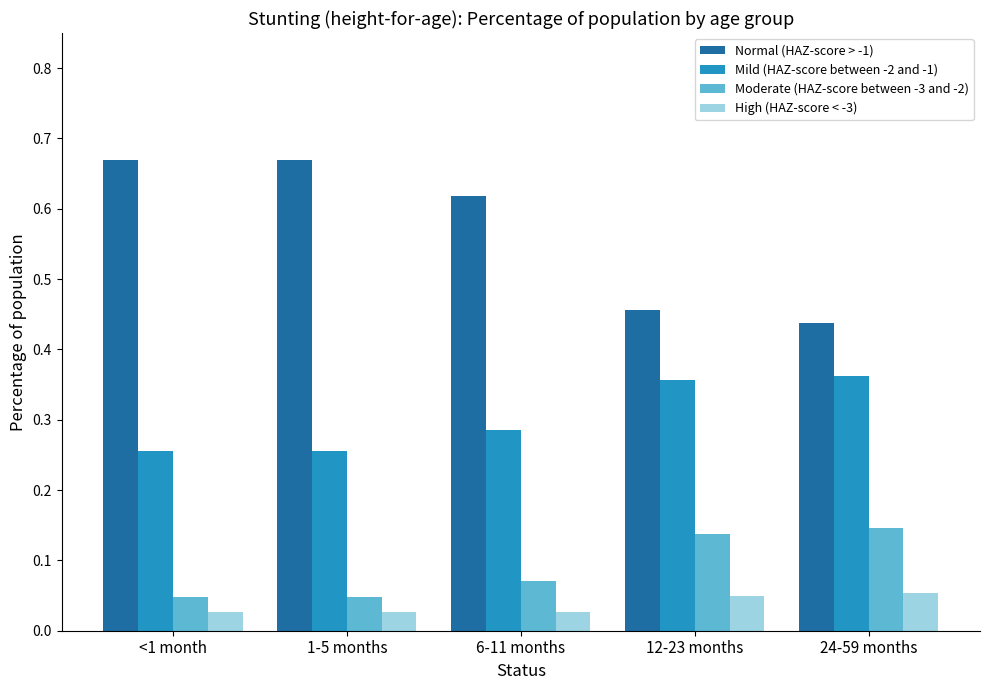

What is the label of the 1st bar from the left?

<1 month